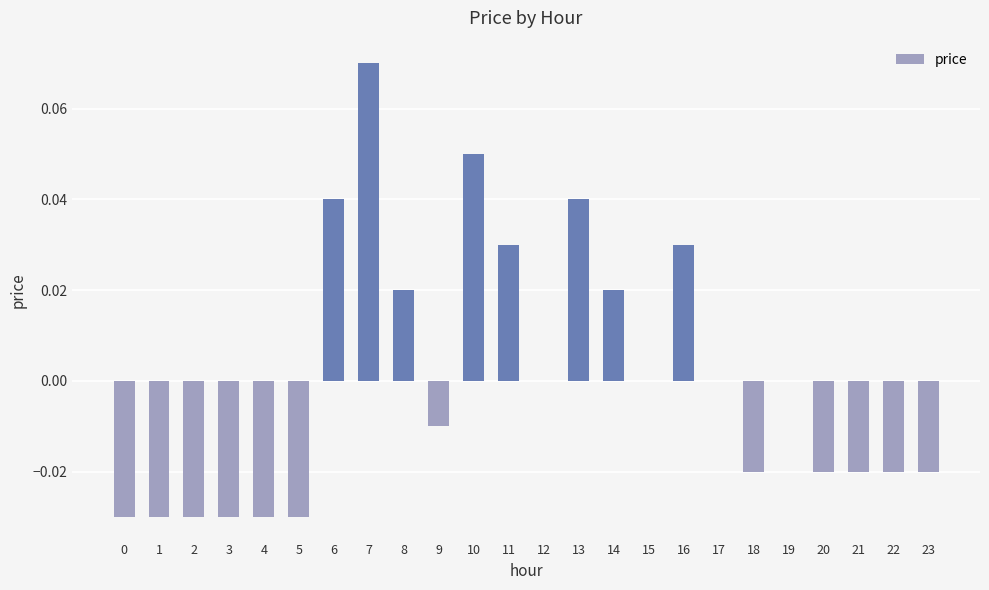

True or false: the data shows -0.0 at 2.

True